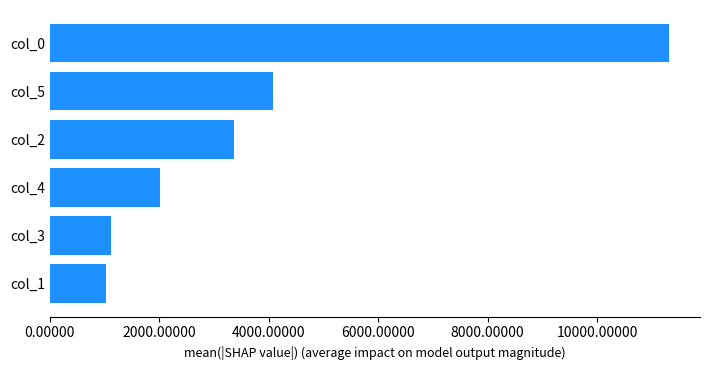

How many categories are shown in the chart?

6